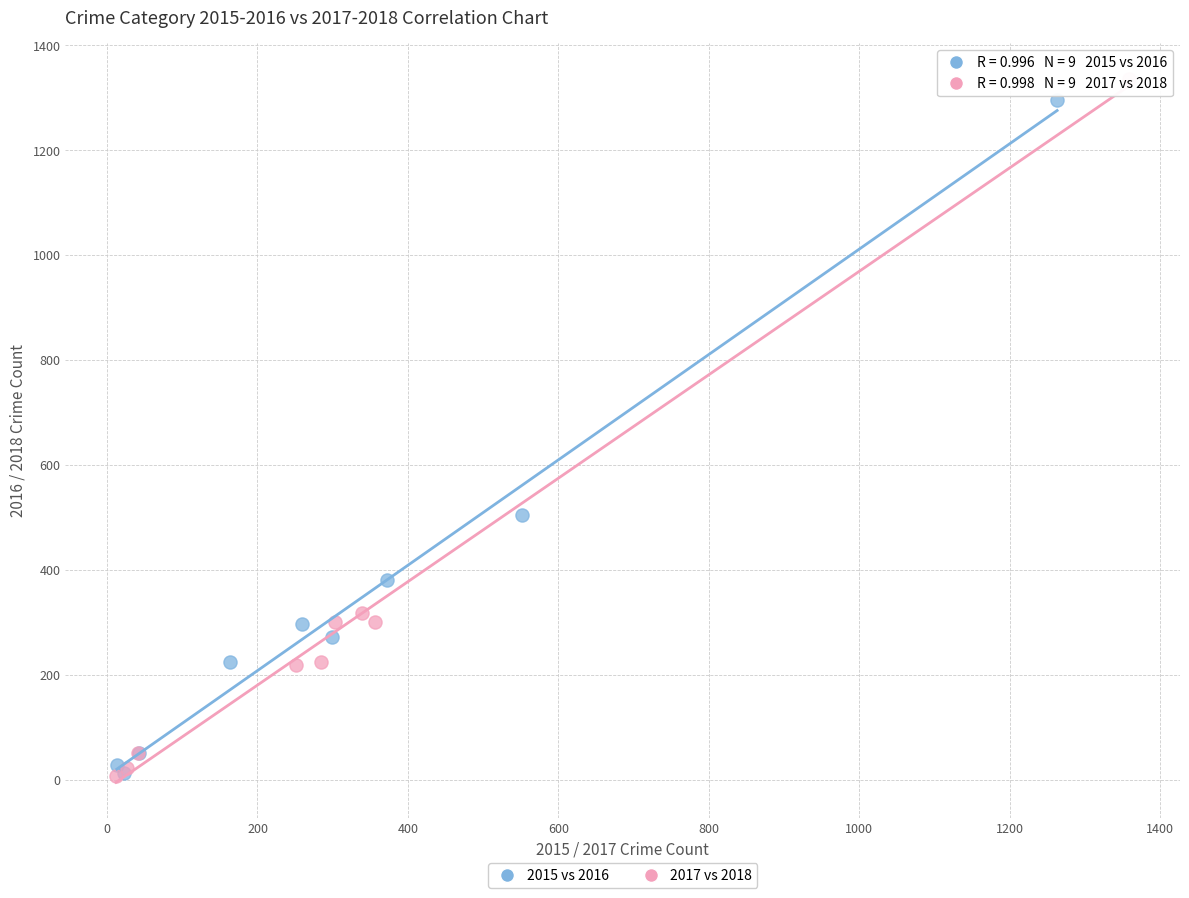

Which series has the largest Y range (max minus min)?

2017 vs 2018